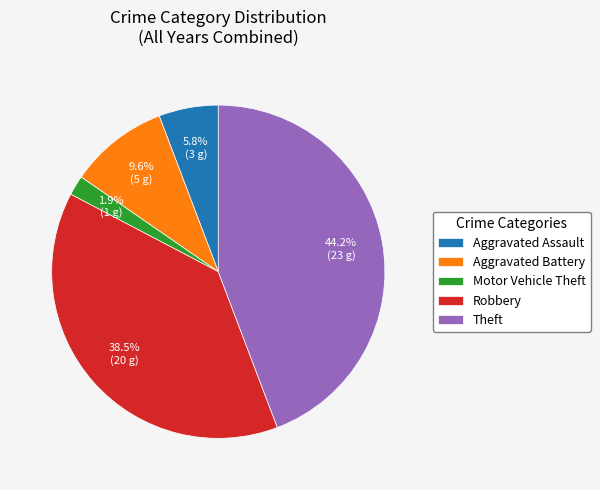

Is the sum of Aggravated Battery and Robbery greater than half?

No